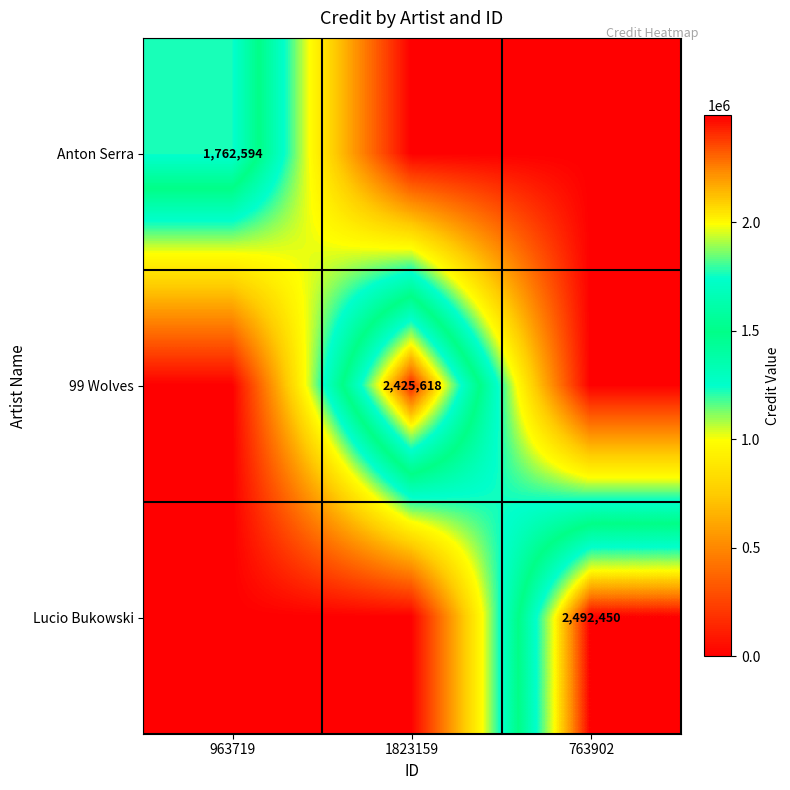

How many categories are shown in the chart?

3